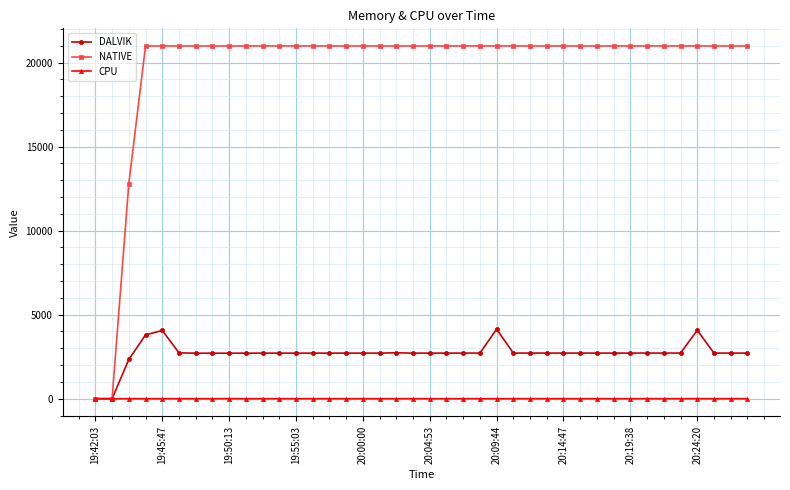

What is the value of the DALVIK point at the 7th from the left?

2709.0